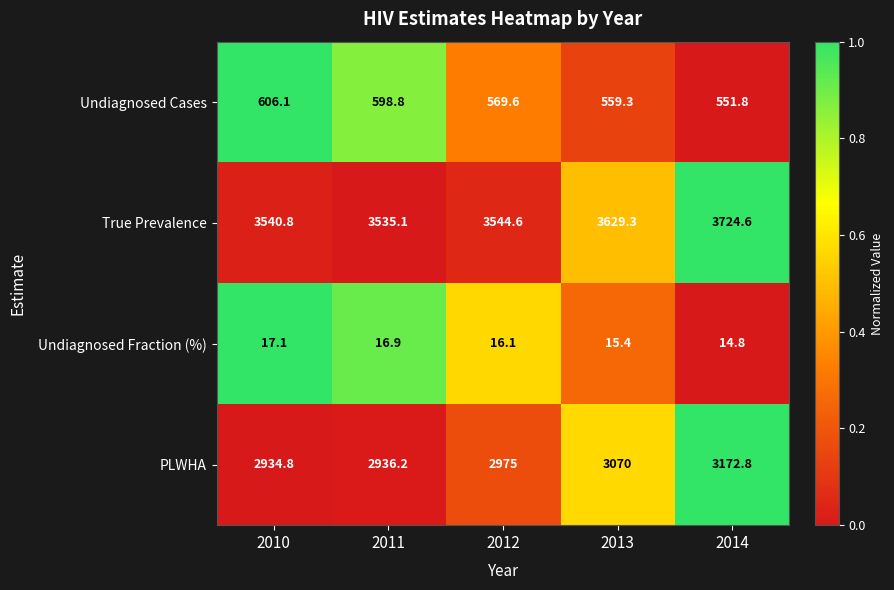

How many categories are shown in the chart?

5